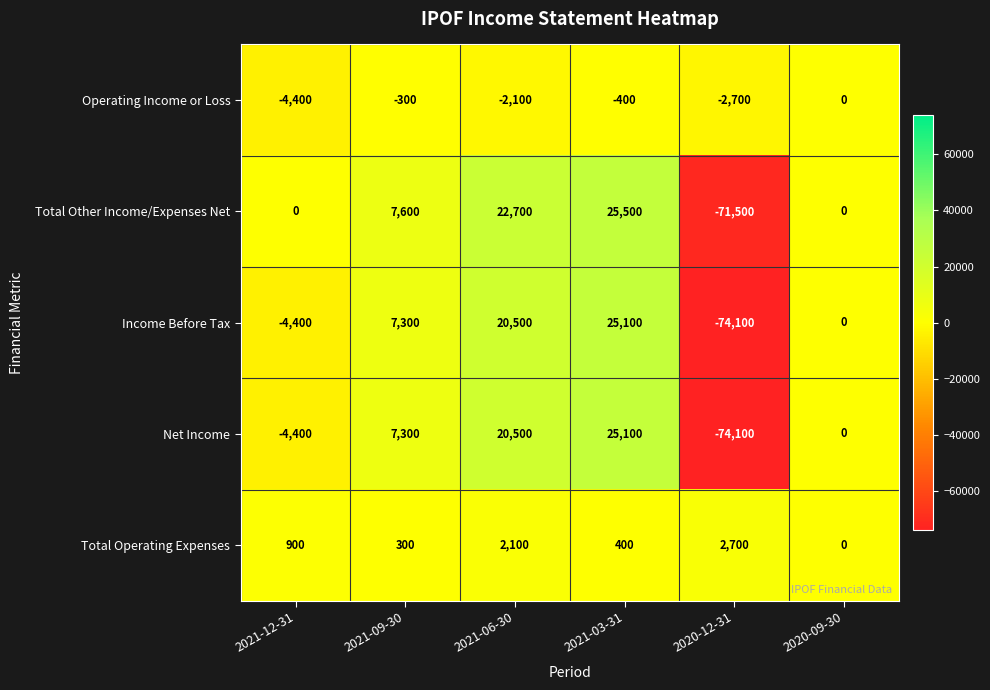

The Net Income series shows -74100 at 2020-12-31. True or false?

True